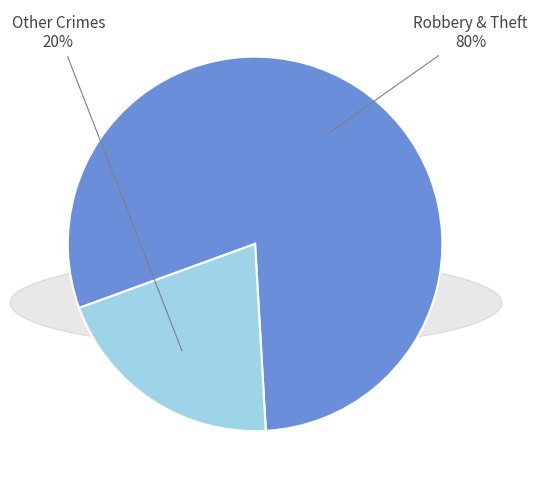

Which has a higher value, Other Crimes or Robbery & Theft?

Robbery & Theft